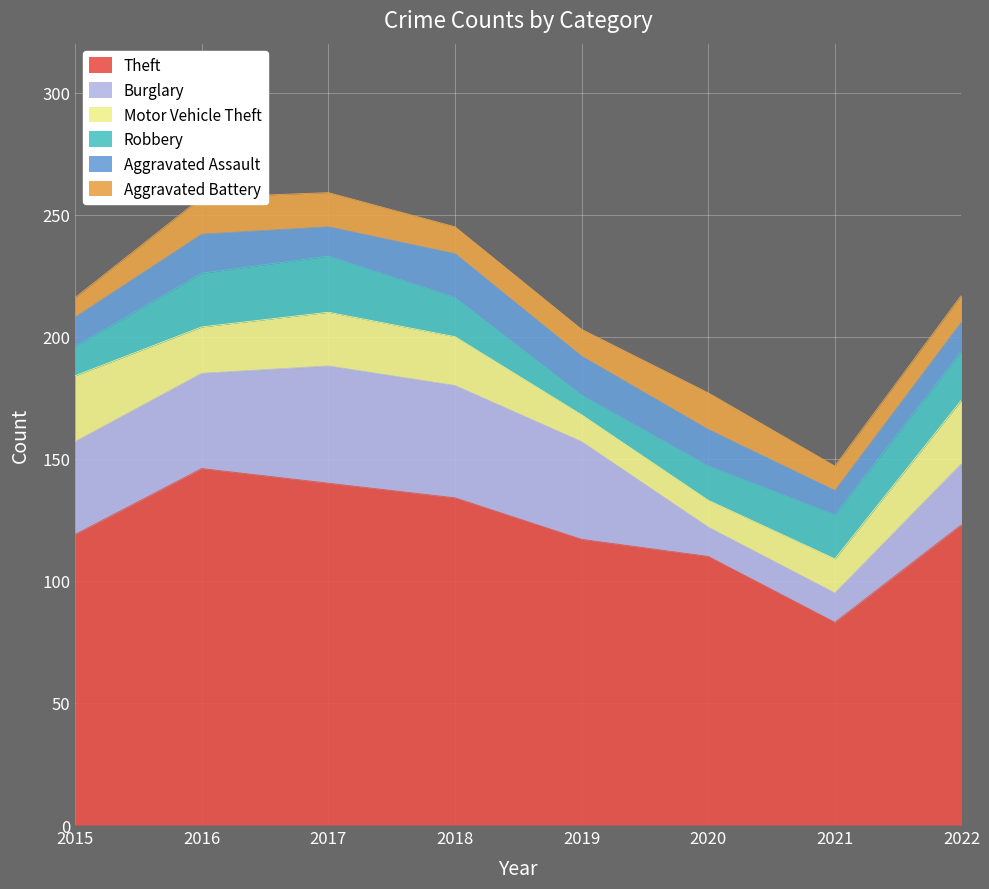

What is the difference between the Motor Vehicle Theft values at 2016 and 2015?

8